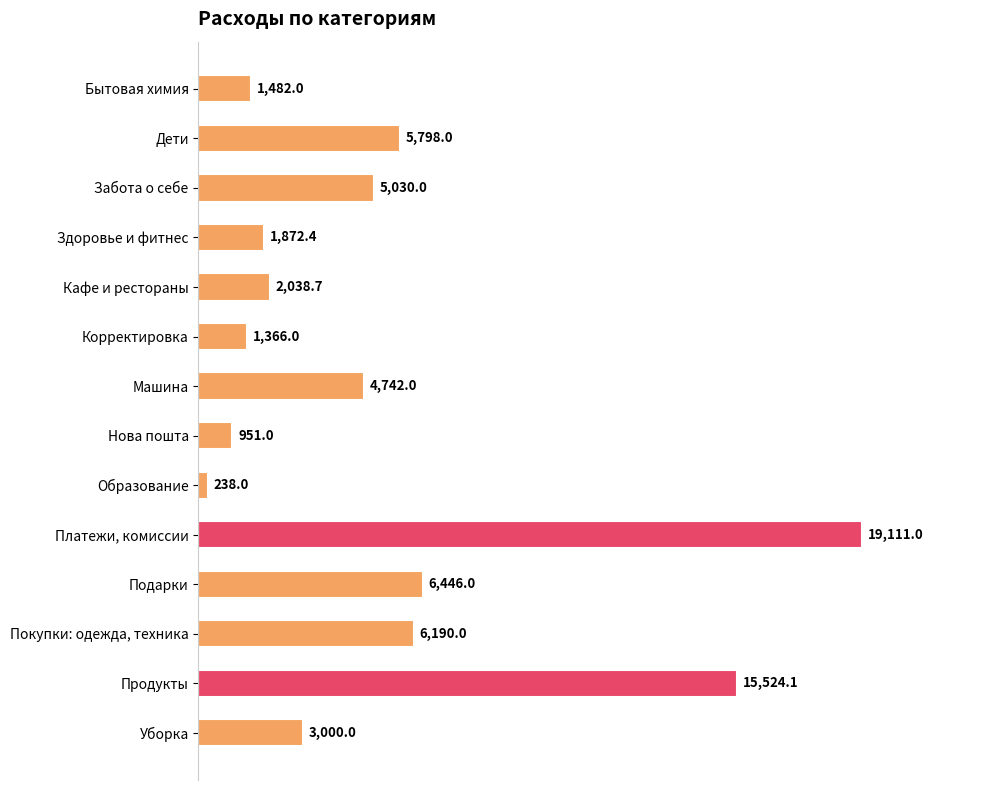

What is the ratio of the value at Кафе и рестораны to the value at Покупки: одежда, техника?

0.3